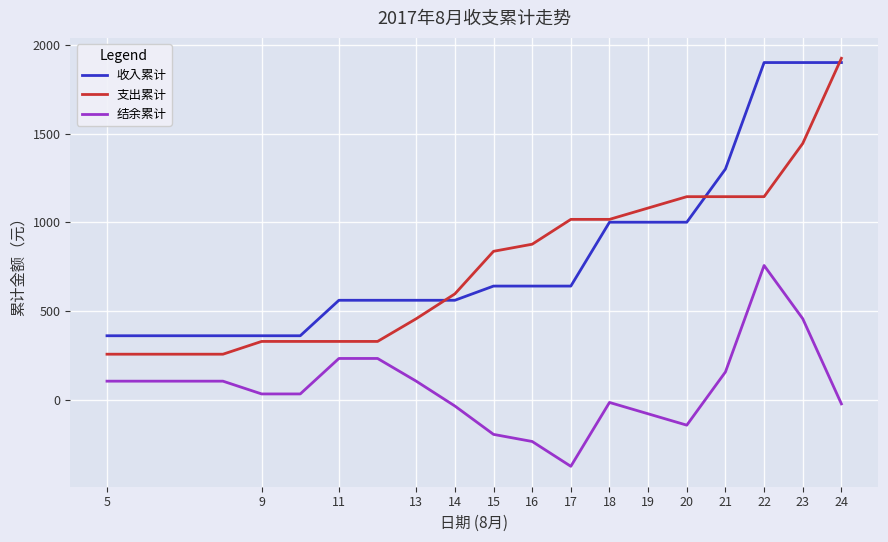

Count the number of categories in the chart.

20